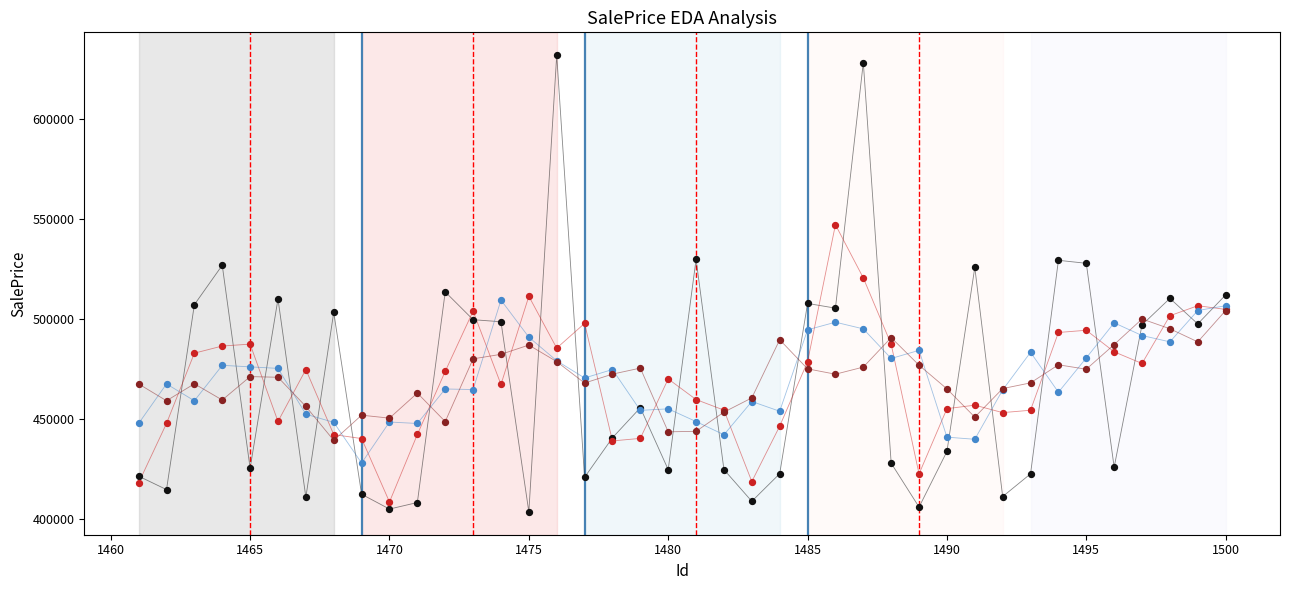

Which has a higher value, 1498 or 1466?

1498